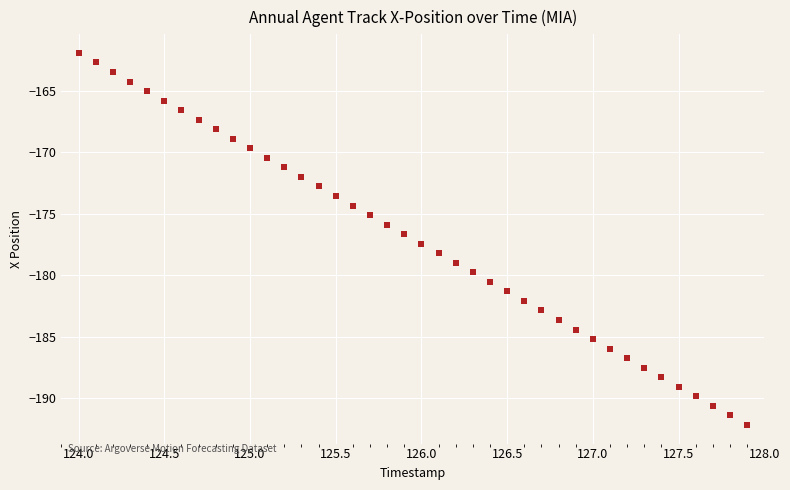

What is the range of Y values (max minus min)?

30.2